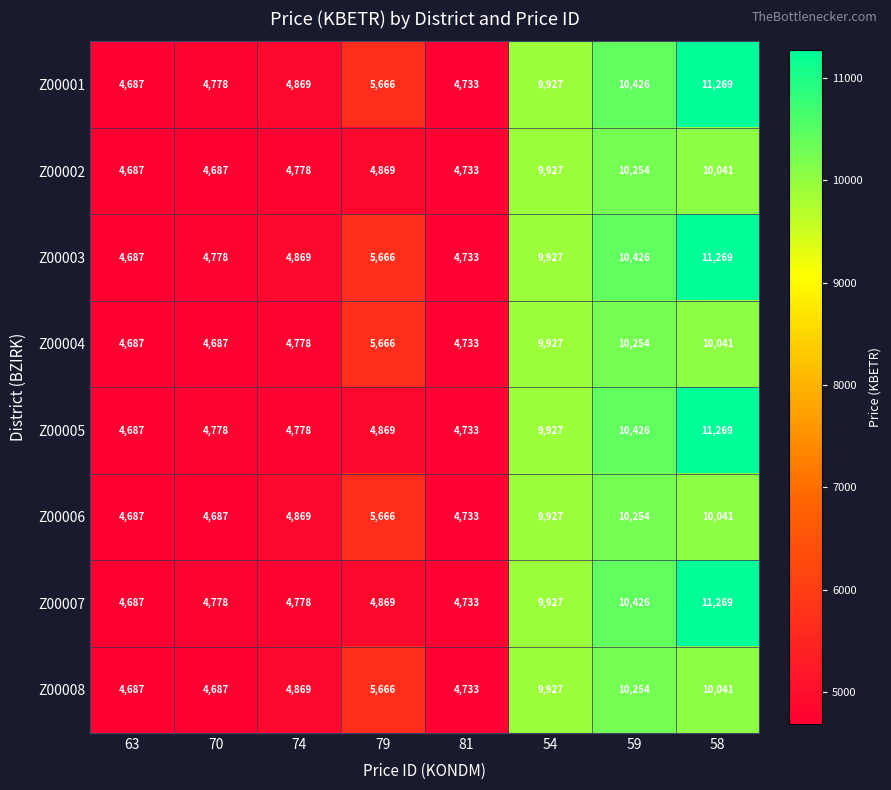

At which label is Z00006 closest to 7470?

79